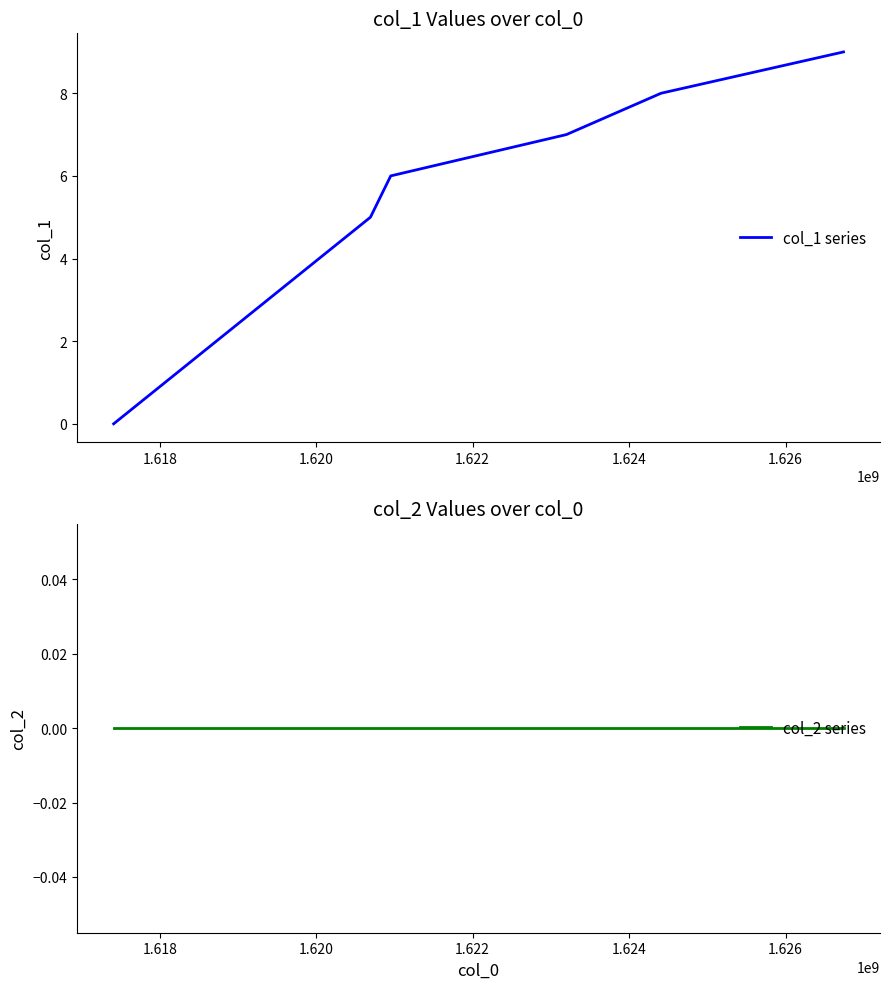

List the series in order of their peak value, lowest first.

col_2 series, col_1 series